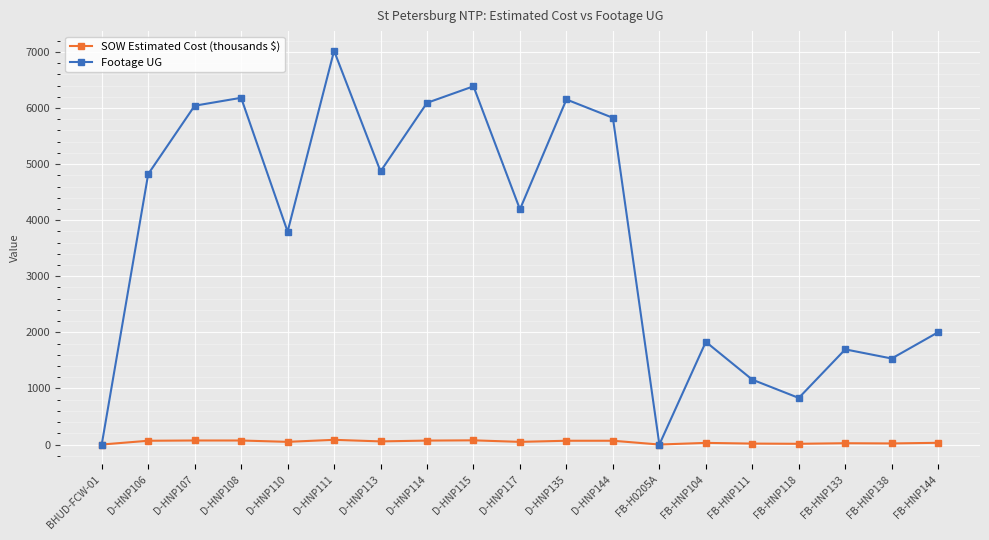

List the series in order of their overall mean, lowest first.

SOW Estimated Cost (thousands $), Footage UG